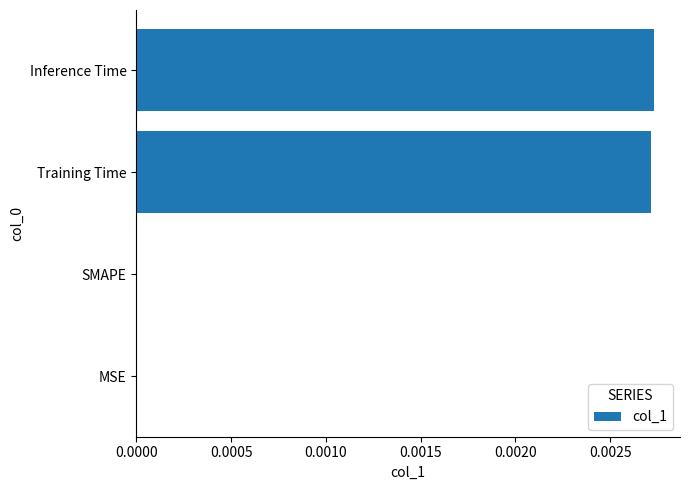

Count the values in the range 0 to 1.

4